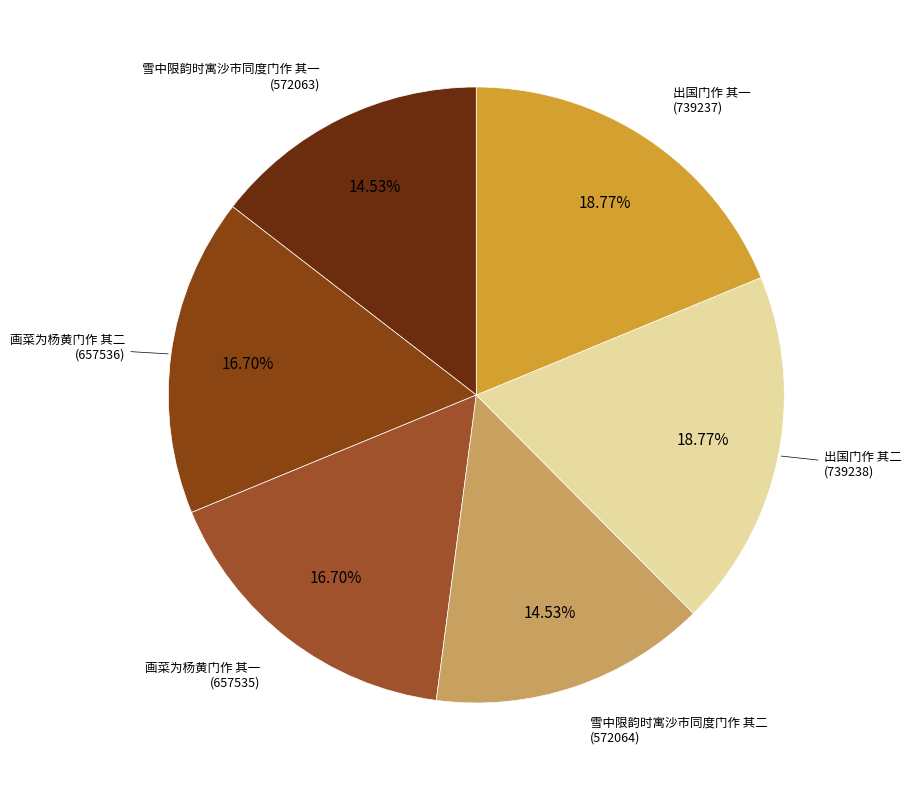

To the nearest percent, what is the difference between the largest and smallest slice percentages?

4%